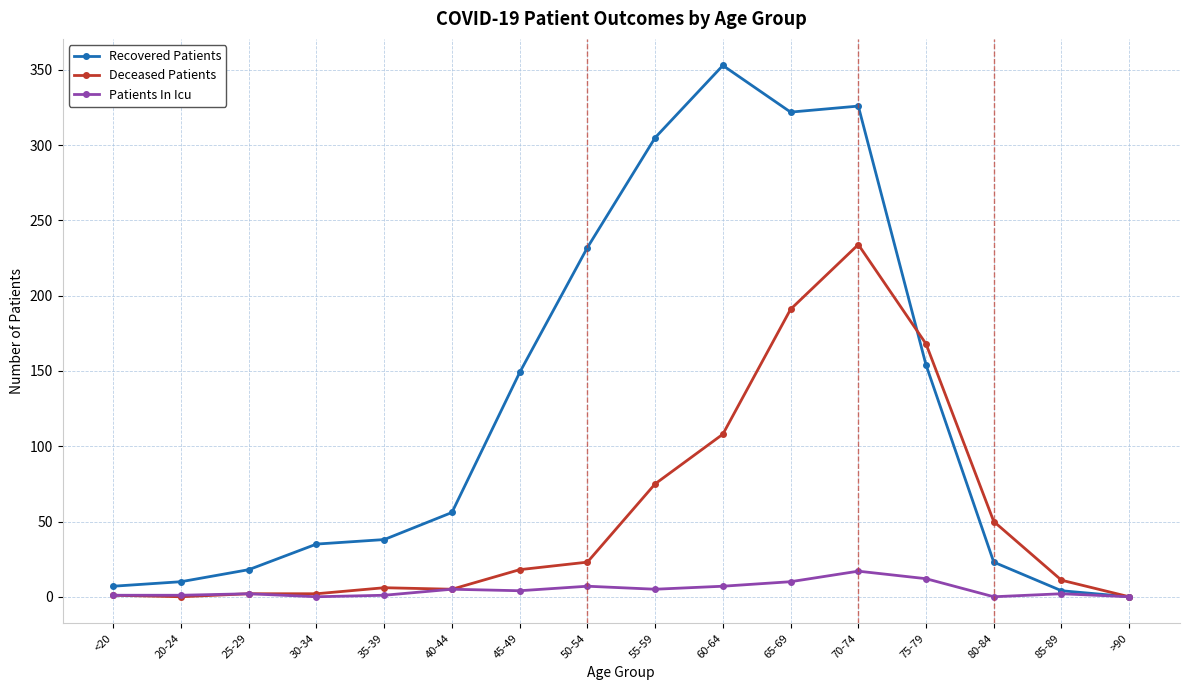

List the series in order of their overall mean, highest first.

Recovered Patients, Deceased Patients, Patients In Icu